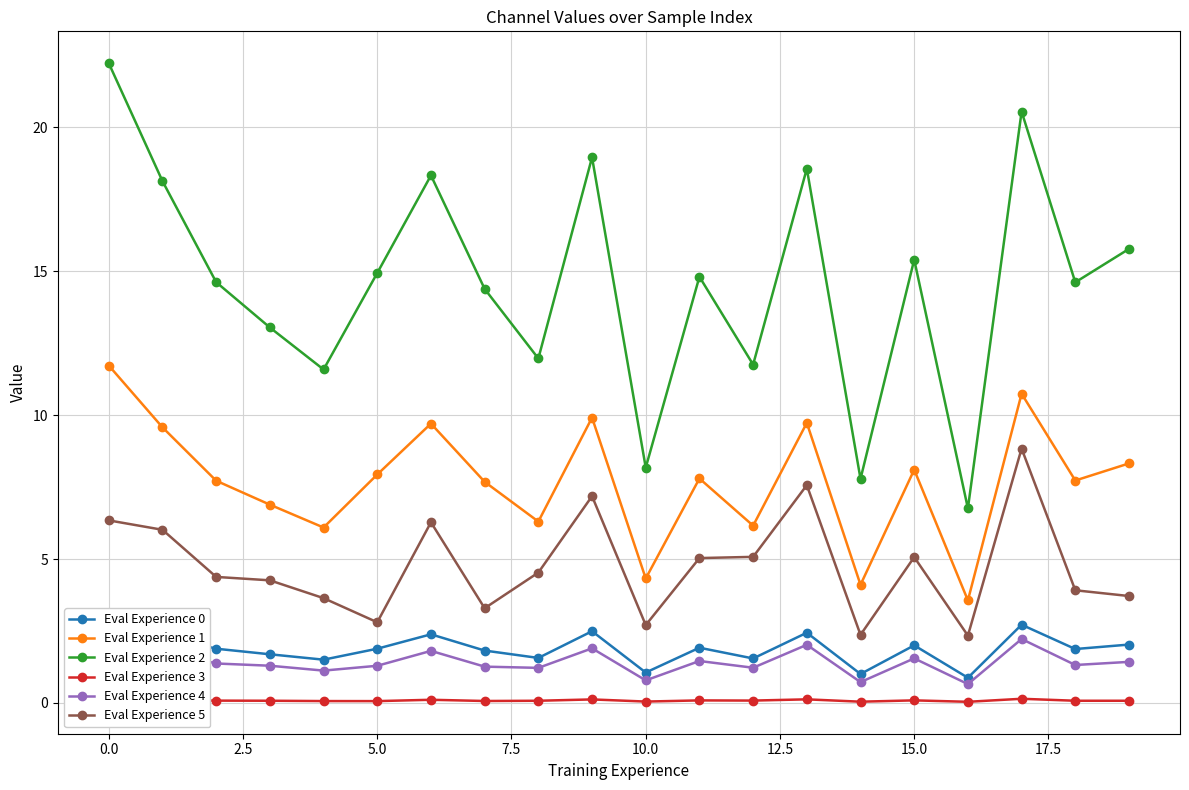

Is it true that Eval Experience 0 equals 2.0 at 19?

True